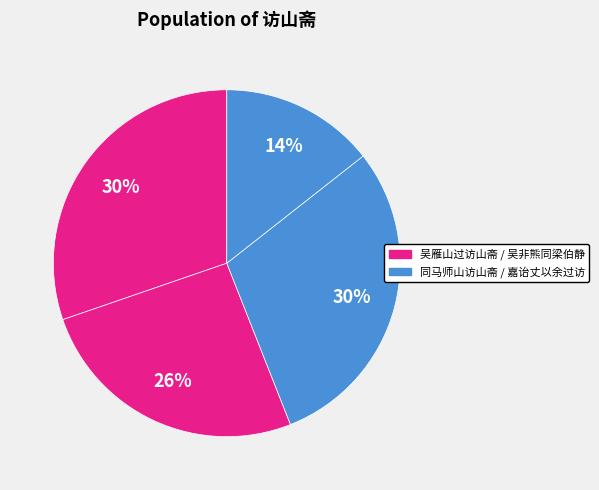

To the nearest percent, what is the difference between the largest and smallest slice percentages?

16%